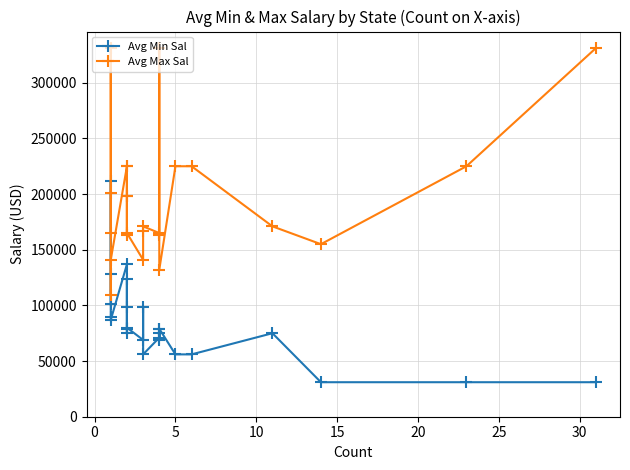

What is the minimum value for Avg Min Sal?

31000